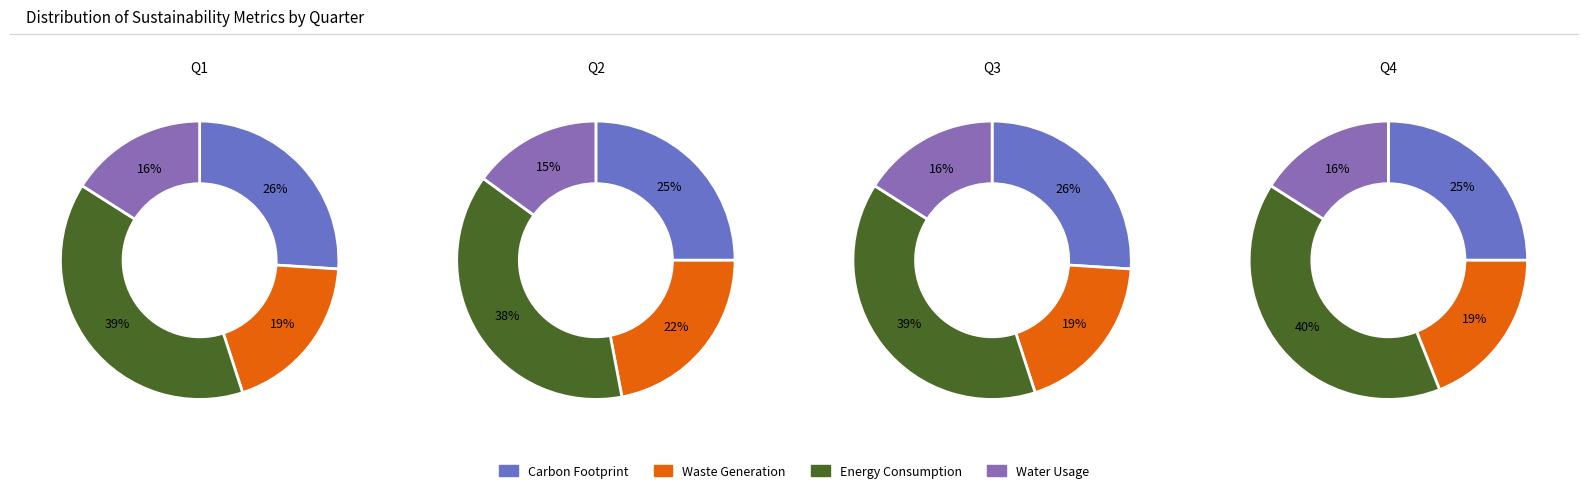

Is it true that 2 is 19% of the pie?

False